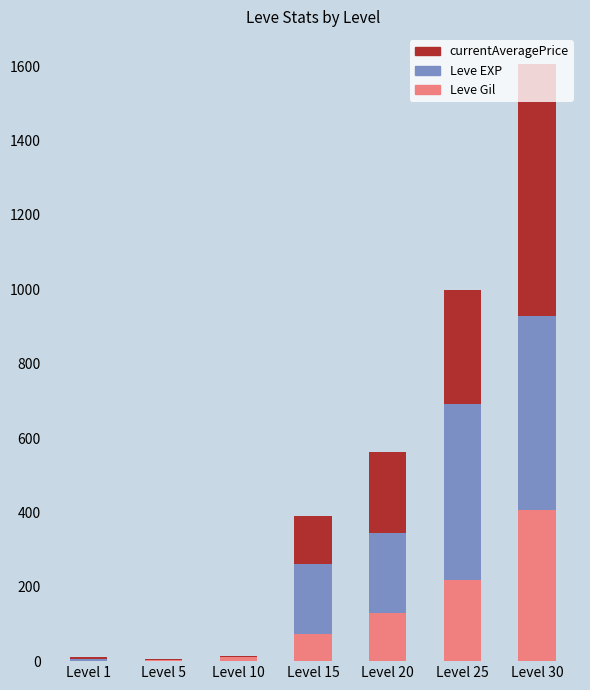

At which category is the sum across all series the highest?

Level 30